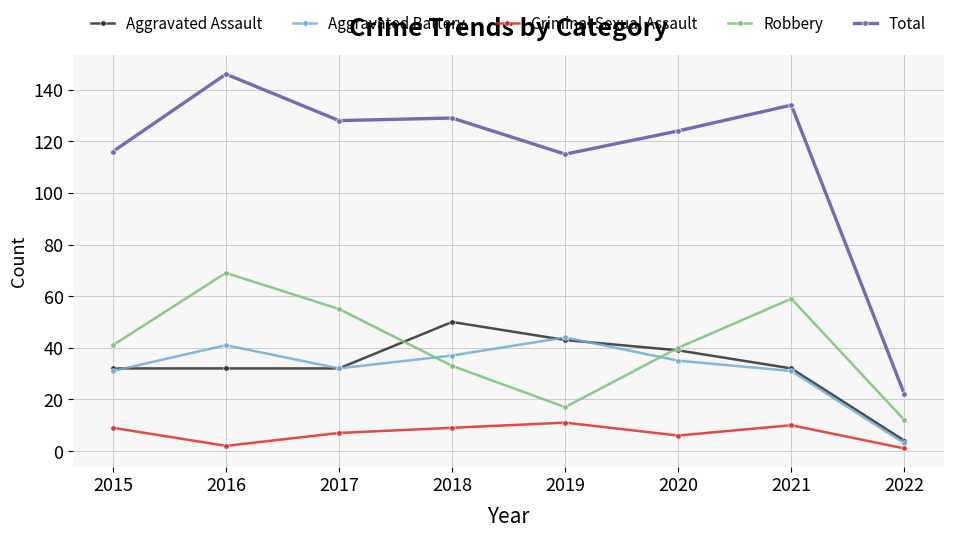

True or false: Aggravated Battery has a value of 47 at 2015.

False